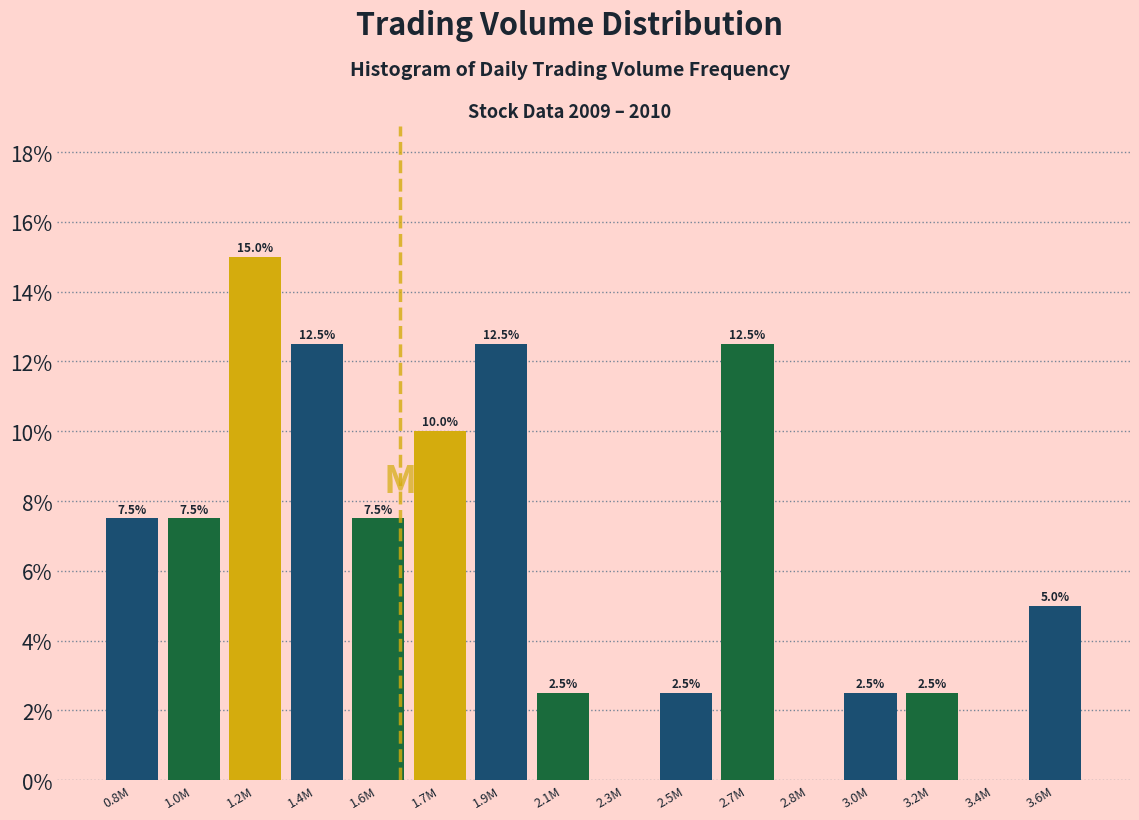

Reading left to right, transcribe all the data shown in this chart.

0.8M=7.5	1.0M=7.5	1.2M=15.0	1.4M=12.5	1.6M=7.5	1.7M=10.0	1.9M=12.5	2.1M=2.5	2.3M=0.0	2.5M=2.5	2.7M=12.5	2.8M=0.0	3.0M=2.5	3.2M=2.5	3.4M=0.0	3.6M=5.0